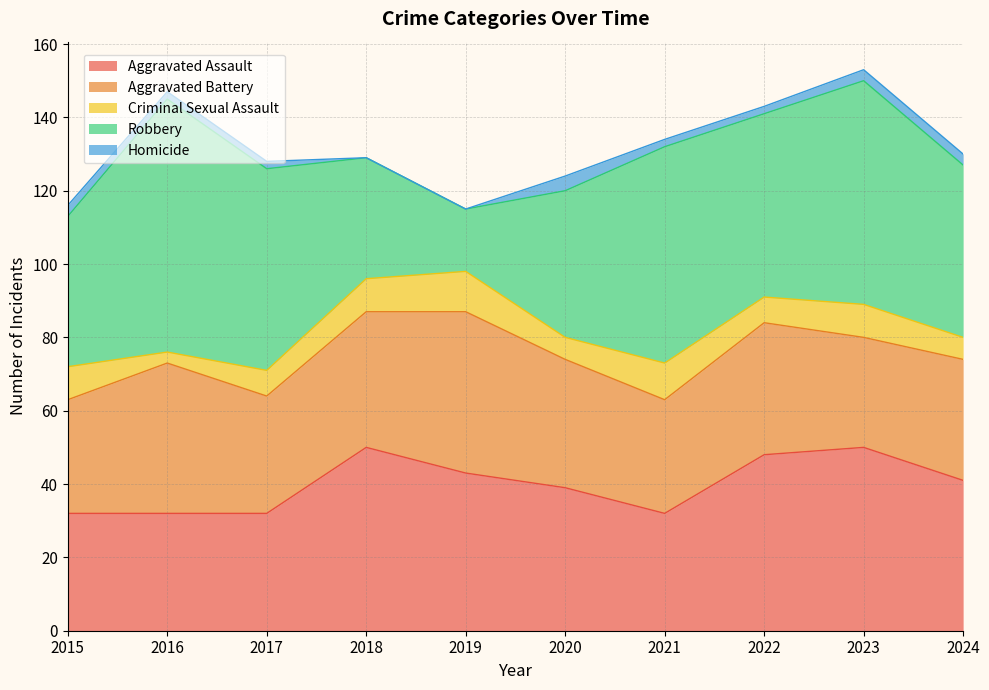

Where is the first local maximum for Homicide?

2020